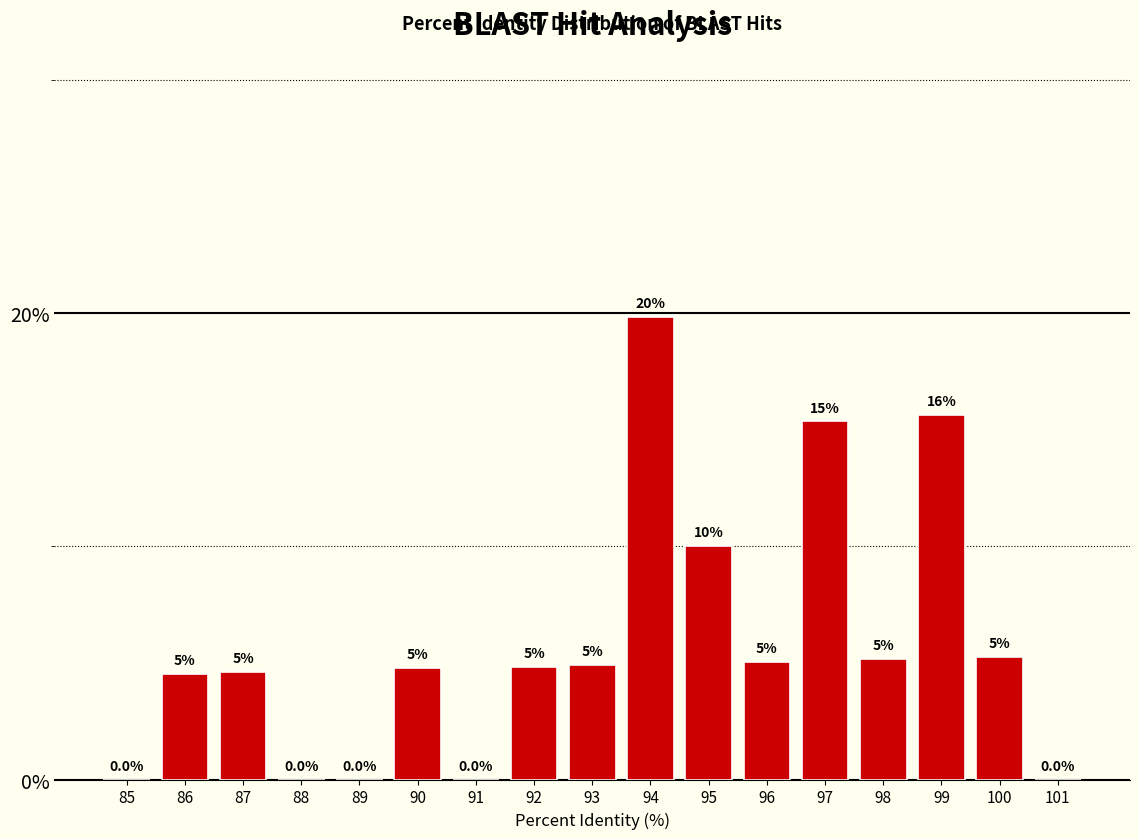

Which has a higher value, 96 or 95?

95